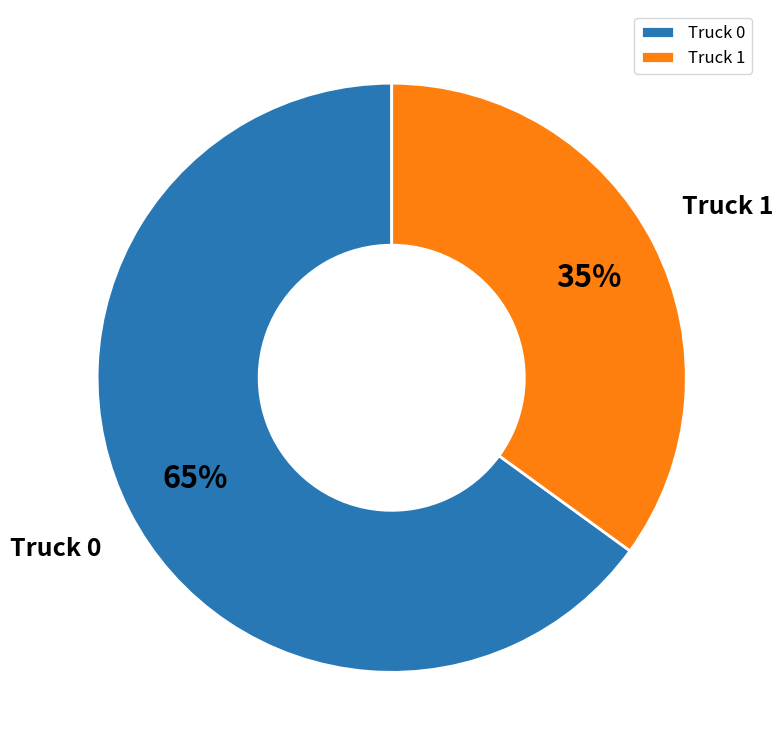

How many slices are in this pie chart?

2